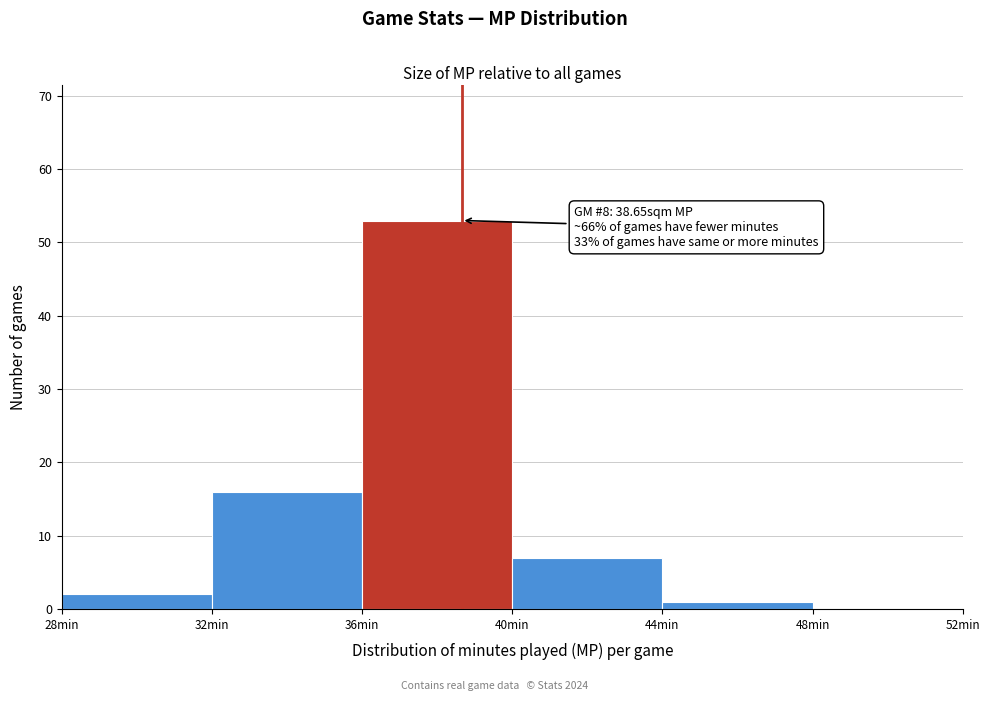

Over which range of the x-axis is the bar tallest?

36 to 40